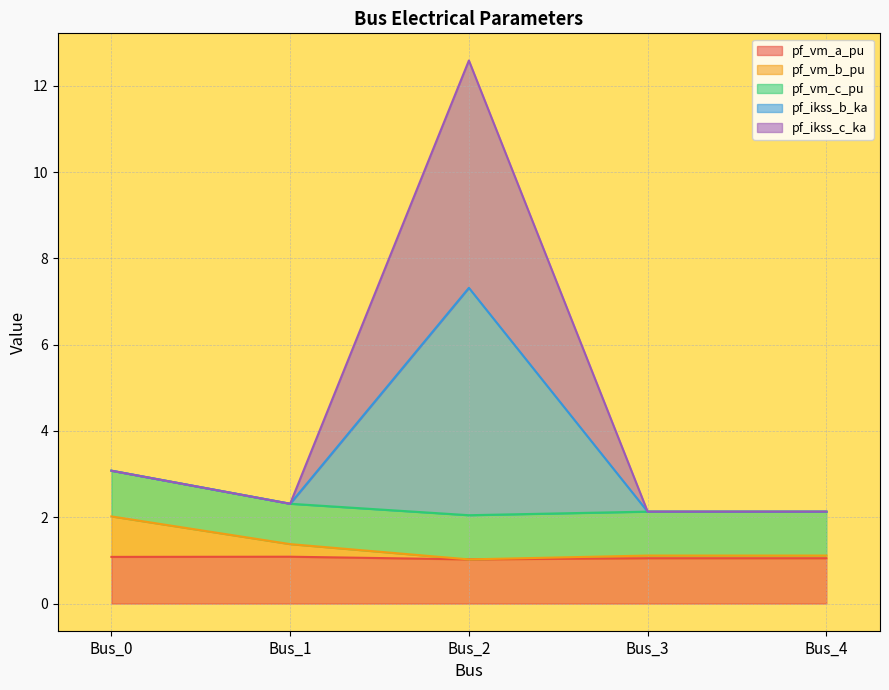

What is the value of the pf_vm_a_pu point at the 5th from the left?

1.1